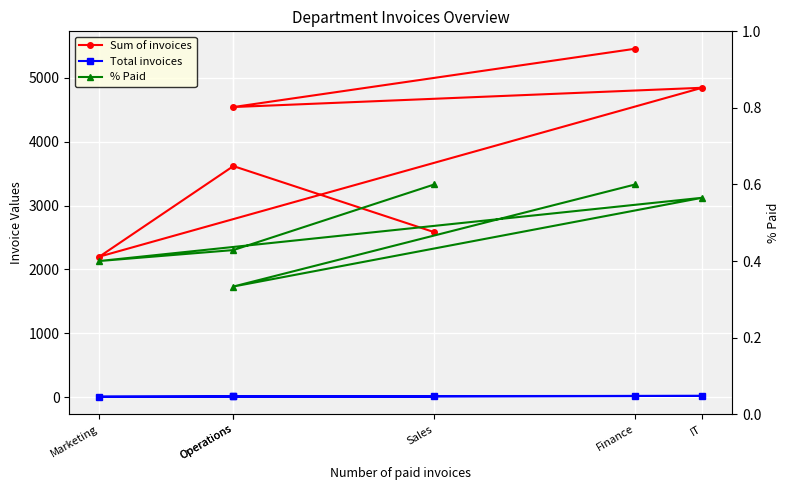

Is this an area chart (filled region under the line)?

No